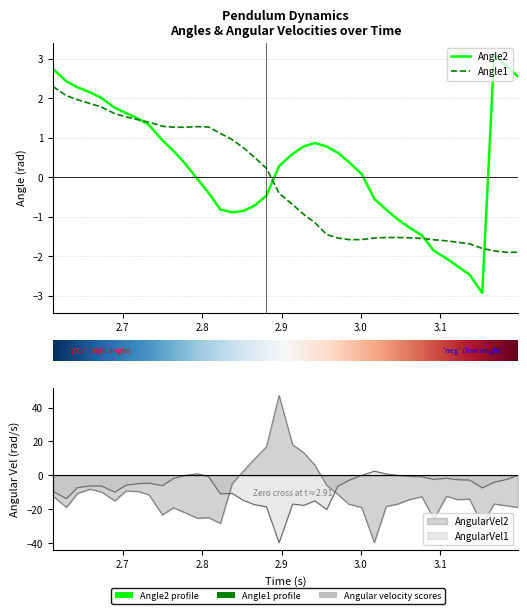

List the series in order of their overall mean, highest first.

Angle2, Angle1